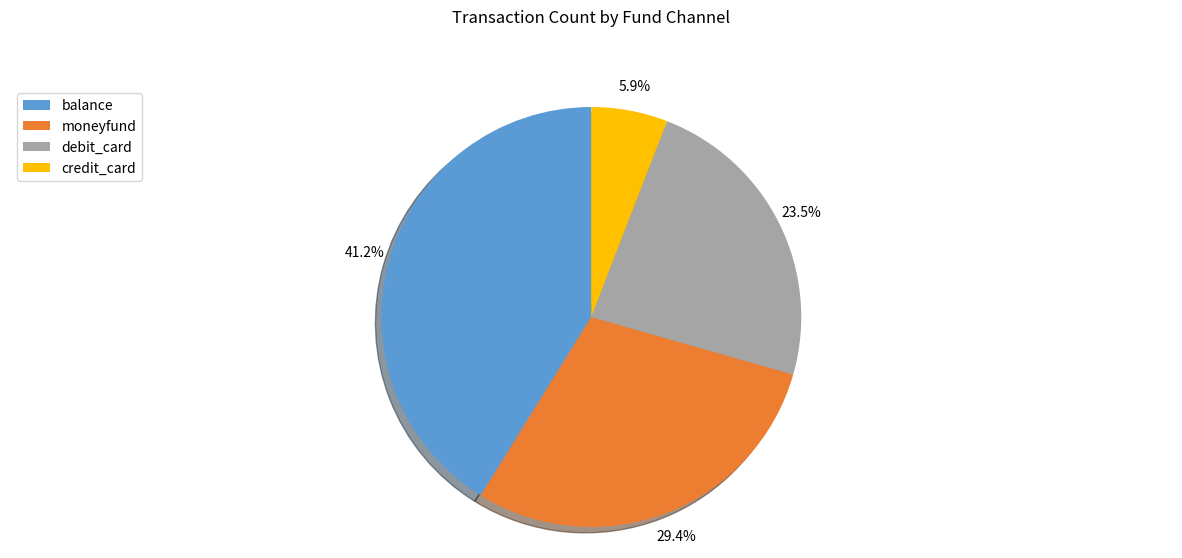

Which slice is the largest?

balance